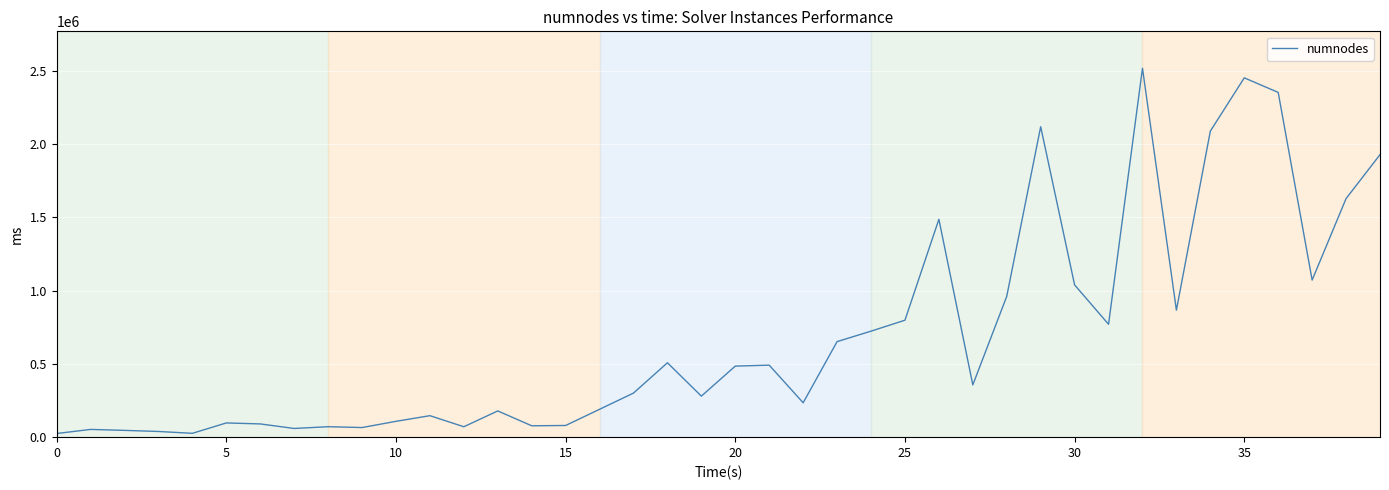

What is the greatest value displayed?

2518317